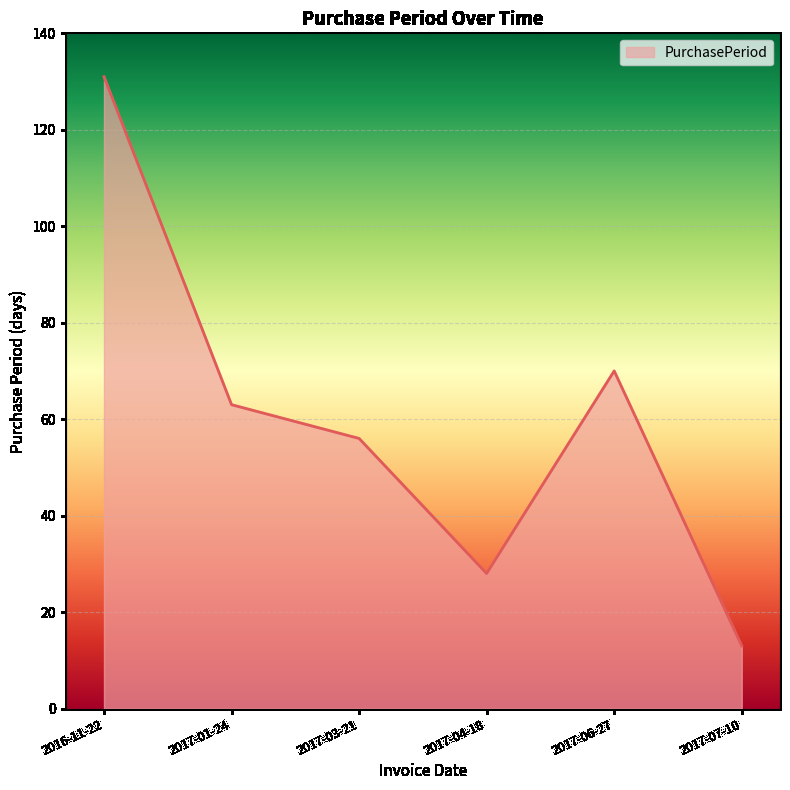

What position from the left is 2017-01-24?

2